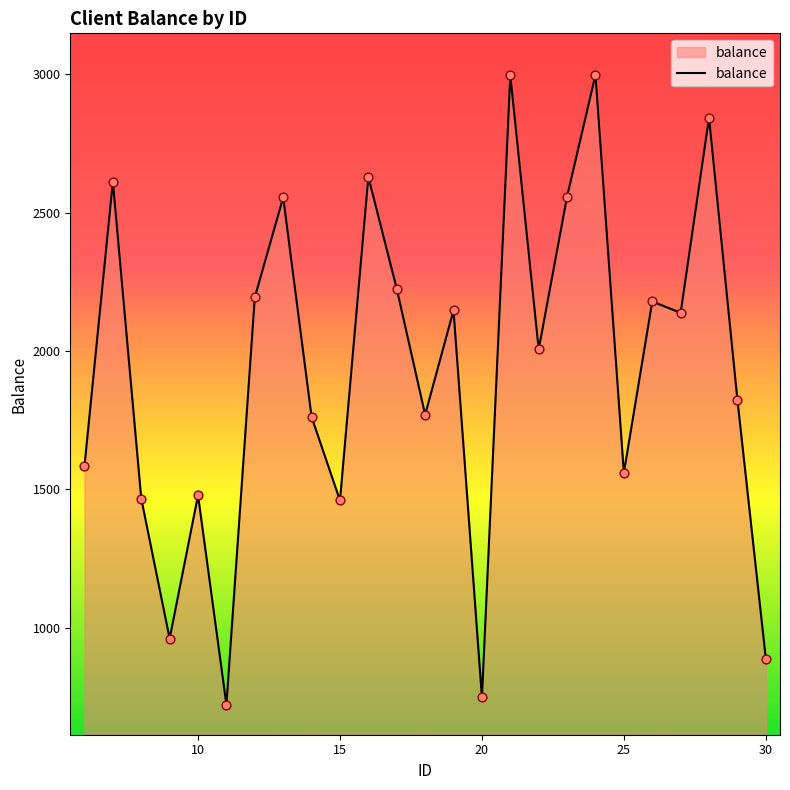

What is the minimum value shown in the chart?

722